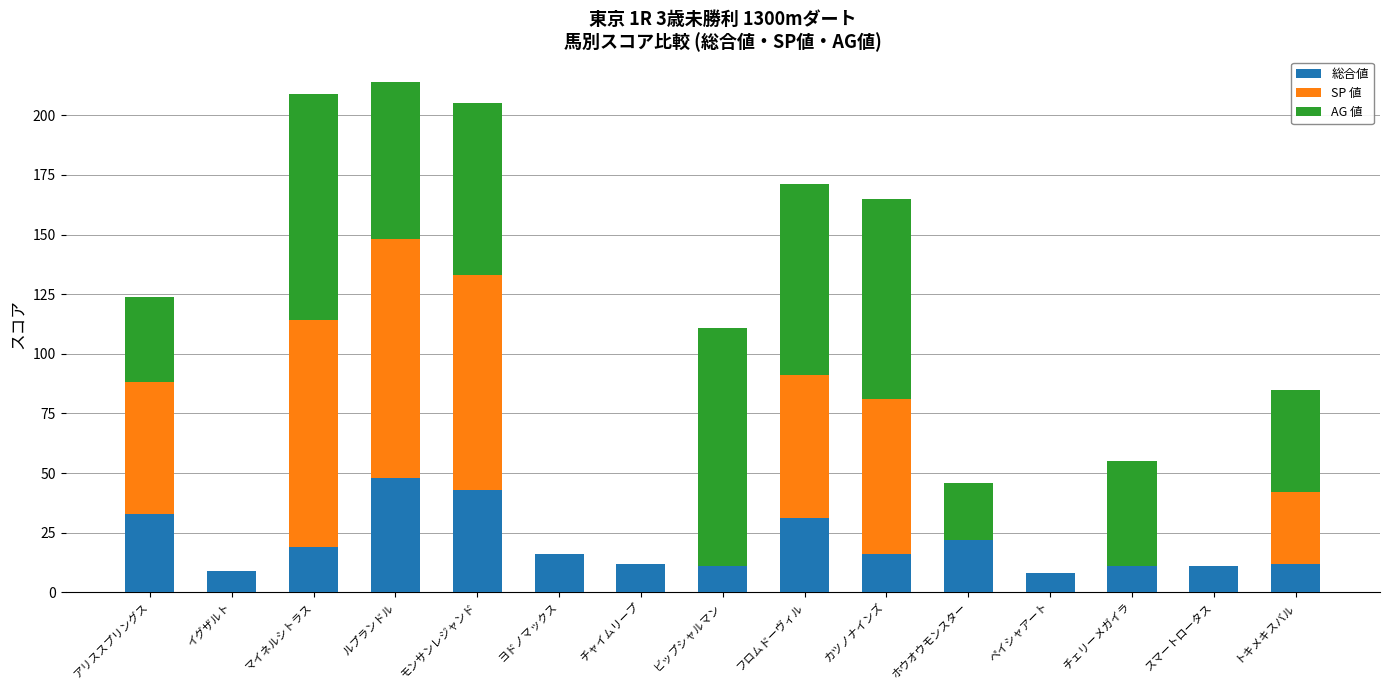

What is the total value across all series at トキメキスバル?

85